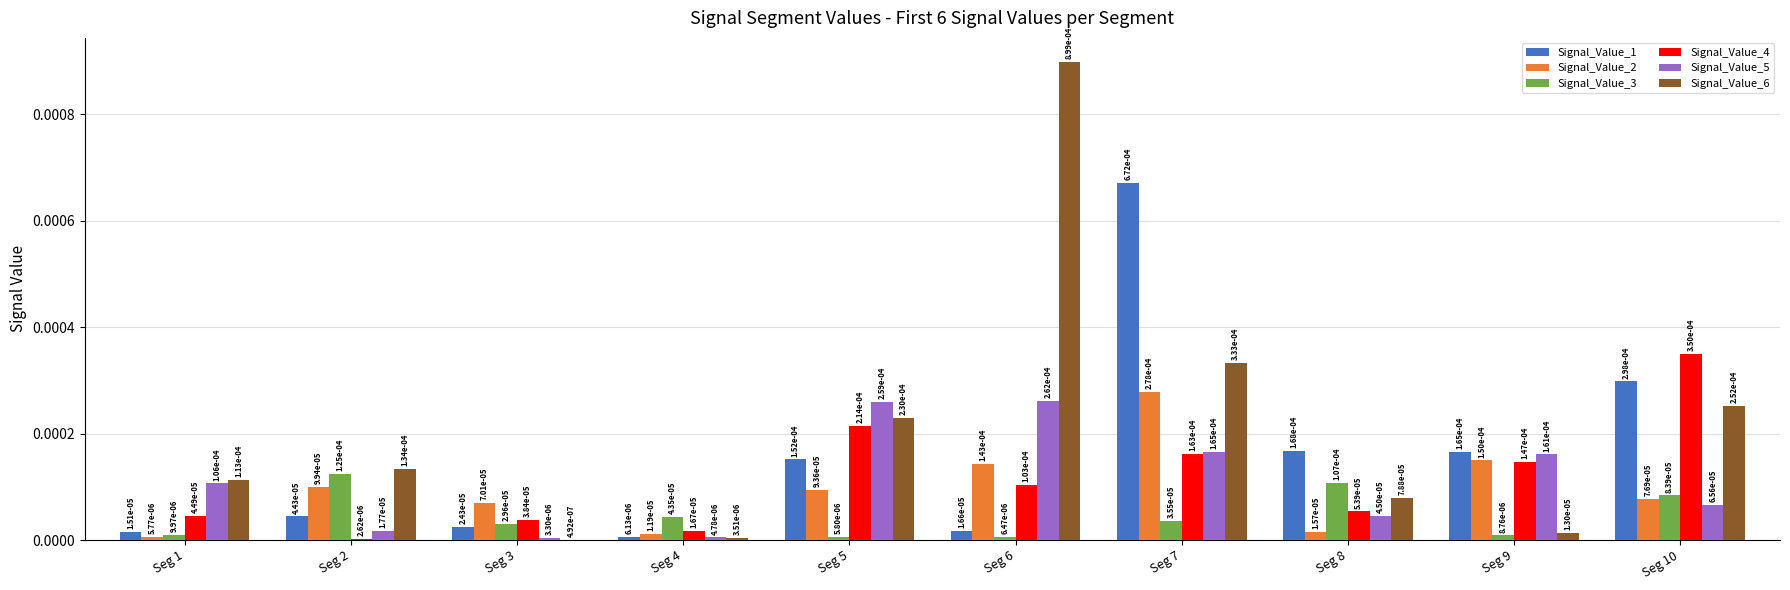

What are all the series names shown in the legend?

Signal_Value_1, Signal_Value_2, Signal_Value_3, Signal_Value_4, Signal_Value_5, Signal_Value_6